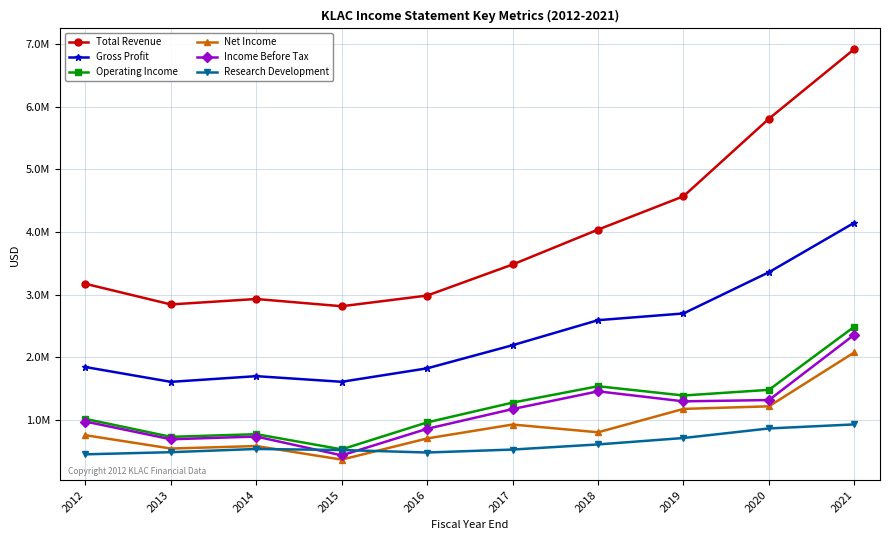

Is this an area chart (filled region under the line)?

No